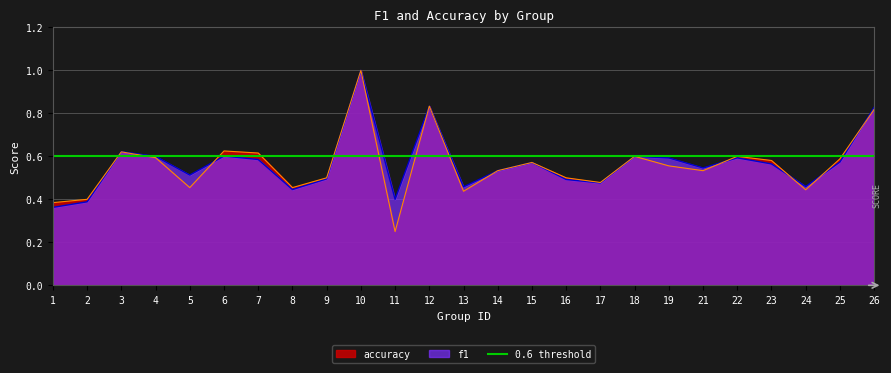

Which label corresponds to the largest value in the chart?

10